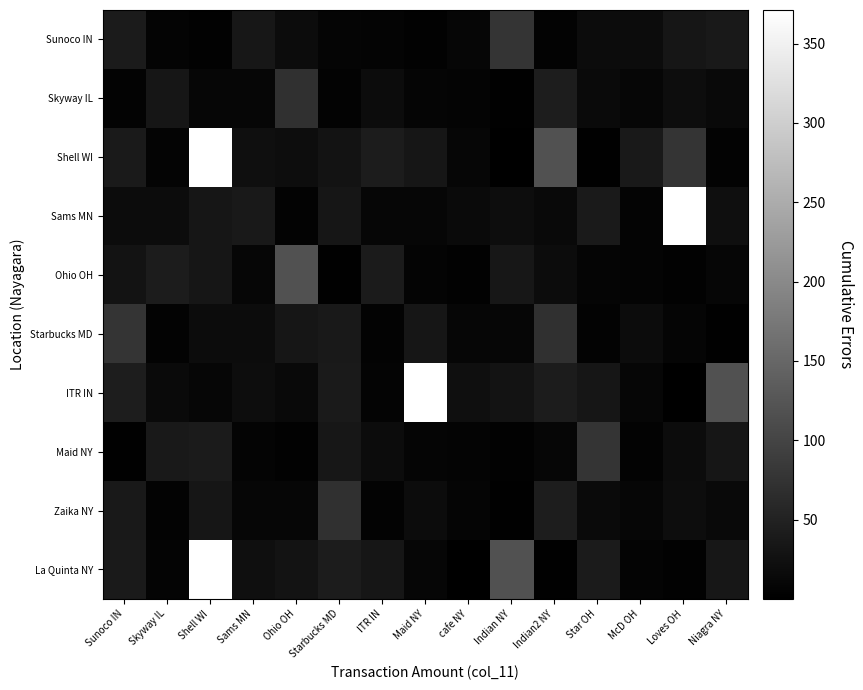

Reading left to right, extract all data points from this chart.

Sunoco IN: Sunoco IN=39.8	Skyway IL=5.9	Shell WI=4.2	Sams MN=33.8	Ohio OH=18.5	Starbucks MD=8.0	ITR IN=6.4	Maid NY=3.5	cafe NY=10.0	Indian NY=75.8	Indian2 NY=5.2	Star OH=18.6	McD OH=18.6	Loves OH=32.4	Niagra NY=36.3
Skyway IL: Sunoco IN=5.1	Skyway IL=32.2	Shell WI=10.0	Sams MN=9.0	Ohio OH=69.8	Starbucks MD=5.8	ITR IN=18.6	Maid NY=8.1	cafe NY=6.9	Indian NY=1.8	Indian2 NY=43.2	Star OH=15.0	McD OH=9.0	Loves OH=19.0	Niagra NY=13.2
Shell WI: Sunoco IN=37.7	Skyway IL=6.6	Shell WI=371.2	Sams MN=23.1	Ohio OH=19.6	Starbucks MD=28.0	ITR IN=42.0	Maid NY=32.0	cafe NY=8.9	Indian NY=0.0	Indian2 NY=118.9	Star OH=2.2	McD OH=37.2	Loves OH=75.8	Niagra NY=5.2
Sams MN: Sunoco IN=18.6	Skyway IL=18.6	Shell WI=32.4	Sams MN=36.3	Ohio OH=5.1	Starbucks MD=32.2	ITR IN=10.0	Maid NY=9.0	cafe NY=15.0	Indian NY=19.0	Indian2 NY=13.2	Star OH=37.7	McD OH=6.6	Loves OH=371.2	Niagra NY=23.1
Ohio OH: Sunoco IN=28.0	Skyway IL=42.0	Shell WI=32.0	Sams MN=8.9	Ohio OH=118.9	Starbucks MD=2.2	ITR IN=39.8	Maid NY=5.9	cafe NY=4.2	Indian NY=33.8	Indian2 NY=18.5	Star OH=8.0	McD OH=6.4	Loves OH=3.5	Niagra NY=10.0
Starbucks MD: Sunoco IN=75.8	Skyway IL=5.2	Shell WI=18.6	Sams MN=18.6	Ohio OH=32.4	Starbucks MD=36.3	ITR IN=5.1	Maid NY=32.2	cafe NY=10.0	Indian NY=9.0	Indian2 NY=69.8	Star OH=5.8	McD OH=18.6	Loves OH=8.1	Niagra NY=1.8
ITR IN: Sunoco IN=43.2	Skyway IL=15.0	Shell WI=9.0	Sams MN=19.0	Ohio OH=13.2	Starbucks MD=37.7	ITR IN=6.6	Maid NY=371.2	cafe NY=23.1	Indian NY=28.0	Indian2 NY=42.0	Star OH=32.0	McD OH=8.9	Loves OH=0.0	Niagra NY=118.9
Maid NY: Sunoco IN=2.2	Skyway IL=37.2	Shell WI=39.8	Sams MN=5.9	Ohio OH=4.2	Starbucks MD=33.8	ITR IN=18.5	Maid NY=8.0	cafe NY=6.4	Indian NY=3.5	Indian2 NY=10.0	Star OH=75.8	McD OH=5.2	Loves OH=18.6	Niagra NY=32.4
Zaika NY: Sunoco IN=36.3	Skyway IL=5.1	Shell WI=32.2	Sams MN=10.0	Ohio OH=9.0	Starbucks MD=69.8	ITR IN=5.8	Maid NY=18.6	cafe NY=8.1	Indian NY=1.8	Indian2 NY=43.2	Star OH=15.0	McD OH=9.0	Loves OH=19.0	Niagra NY=13.2
La Quinta NY: Sunoco IN=37.7	Skyway IL=6.6	Shell WI=371.2	Sams MN=23.1	Ohio OH=28.0	Starbucks MD=42.0	ITR IN=32.0	Maid NY=8.9	cafe NY=0.0	Indian NY=118.9	Indian2 NY=2.2	Star OH=39.8	McD OH=5.9	Loves OH=4.2	Niagra NY=33.8